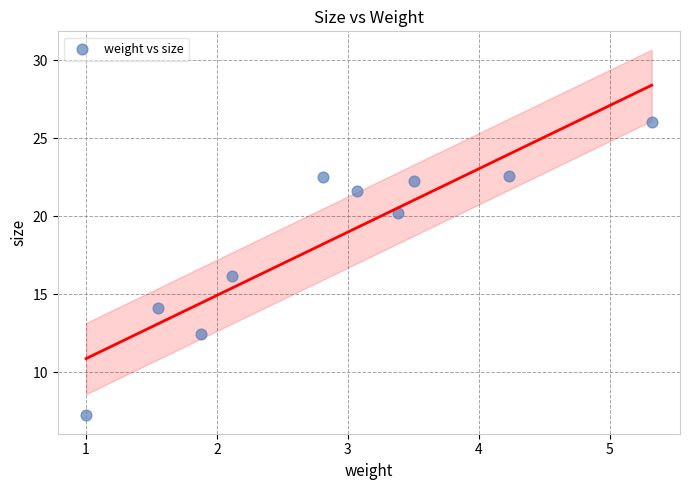

What is the range of Y values (max minus min)?

18.8